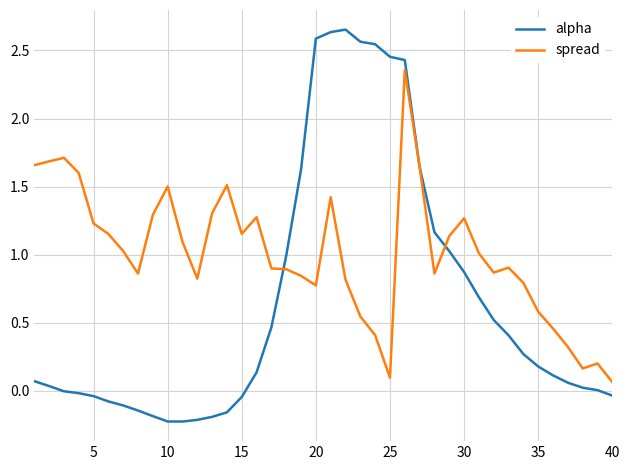

Which series has the largest total across all categories?

spread